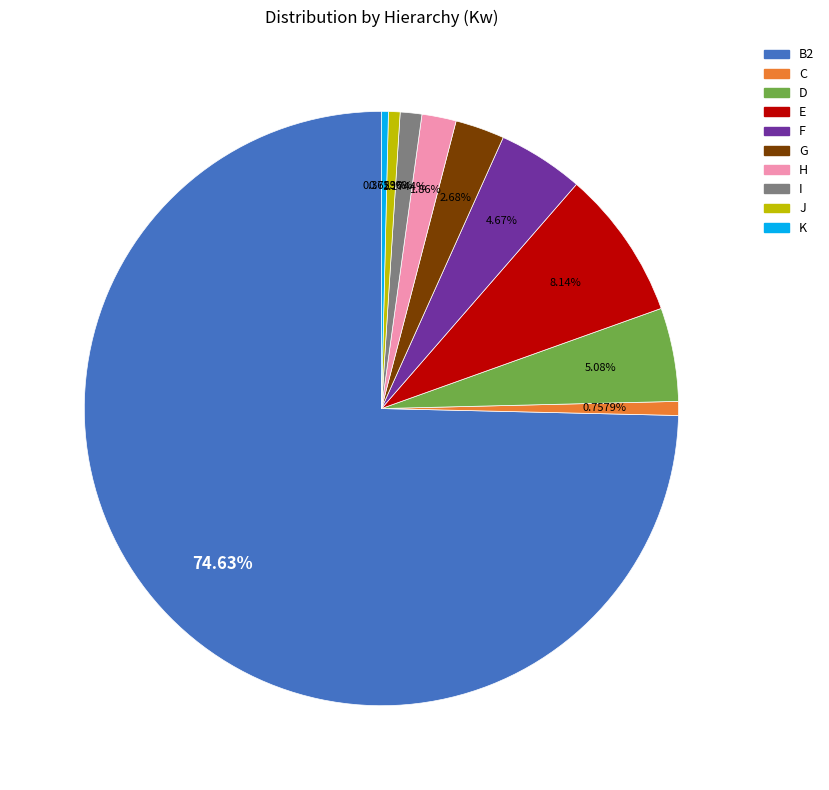

Does any single category account for the majority?

Yes